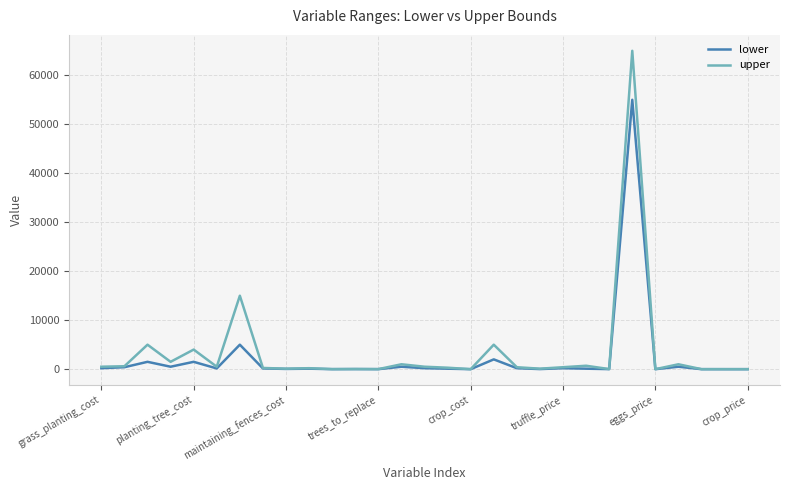

Which series has the widest spread of values?

upper